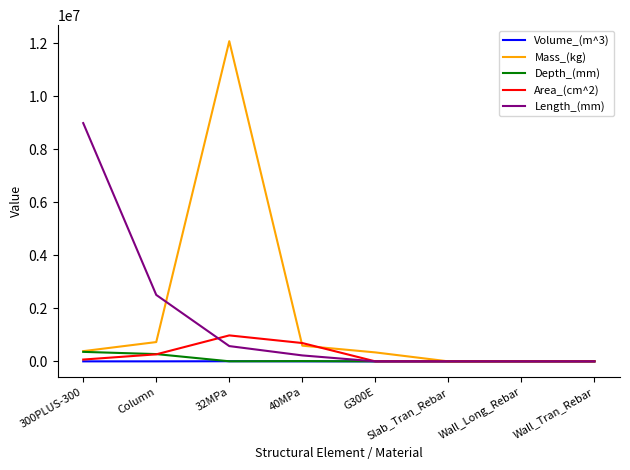

At which category is the sum across all series the highest?

32MPa